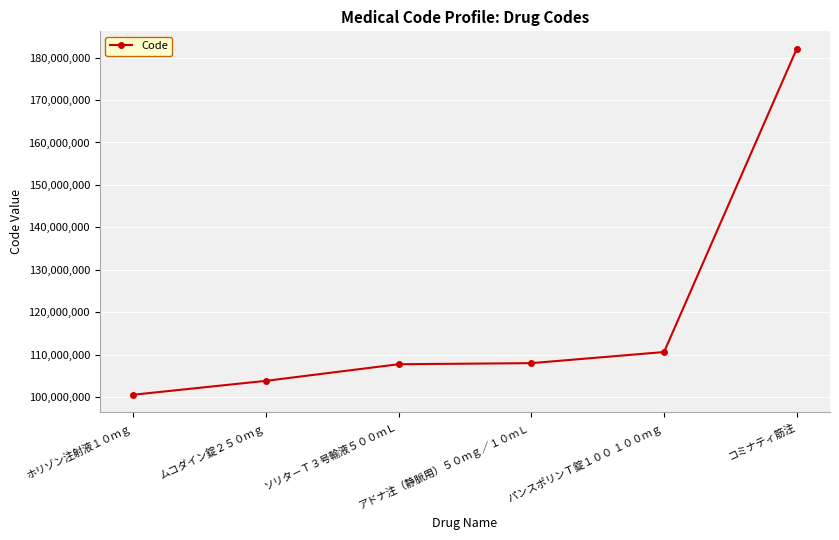

What is the label of the 3rd point from the left?

ソリタ－Ｔ３号輸液５００ｍＬ